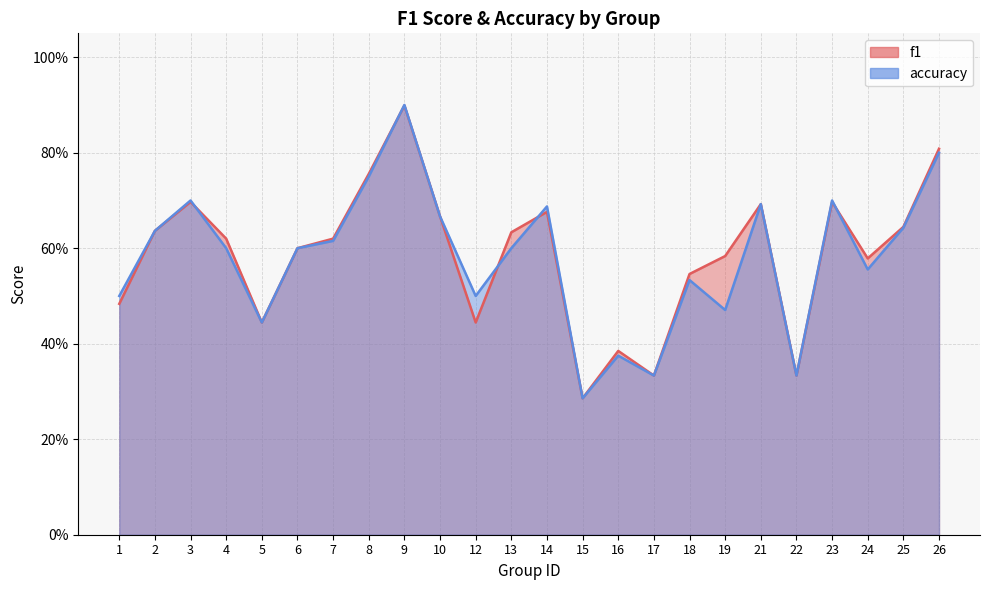

True or false: f1 and accuracy intersect in this chart.

True